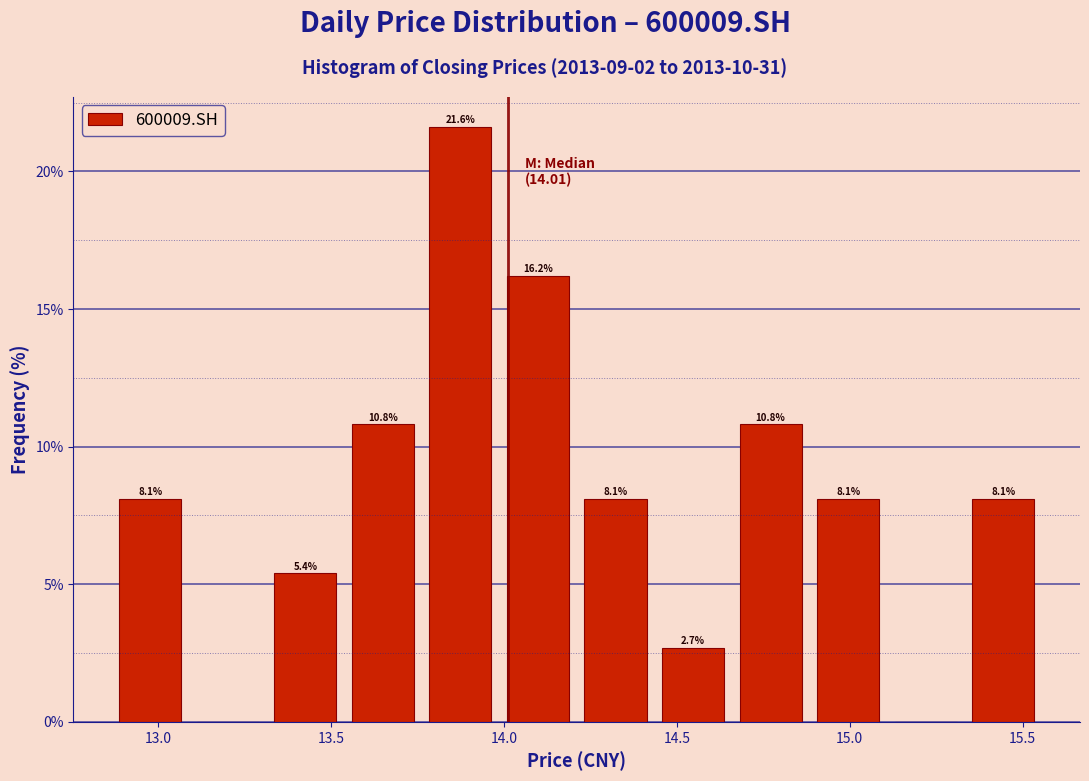

Over which range of the x-axis is the bar tallest?

13.75 to 14.00